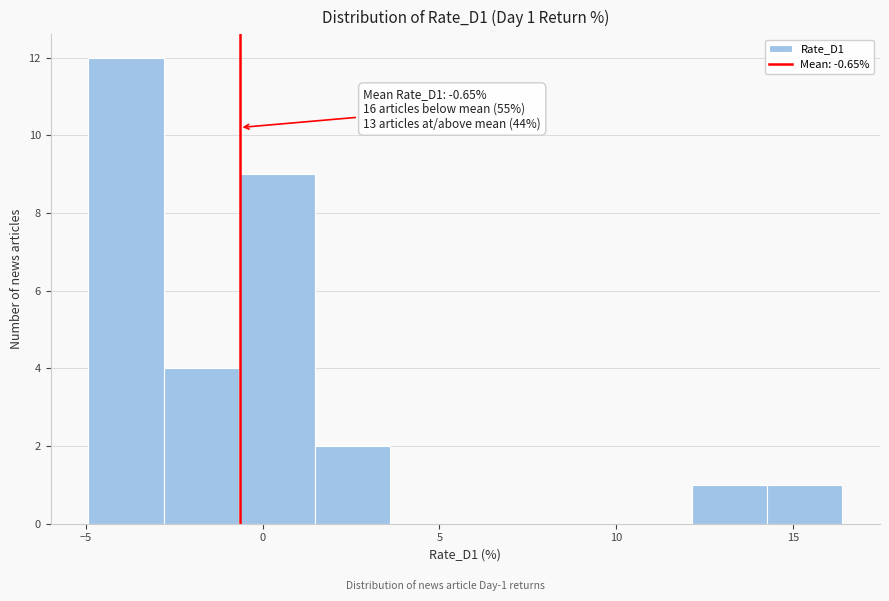

Over which range of the x-axis is the bar tallest?

-5.0 to -3.0